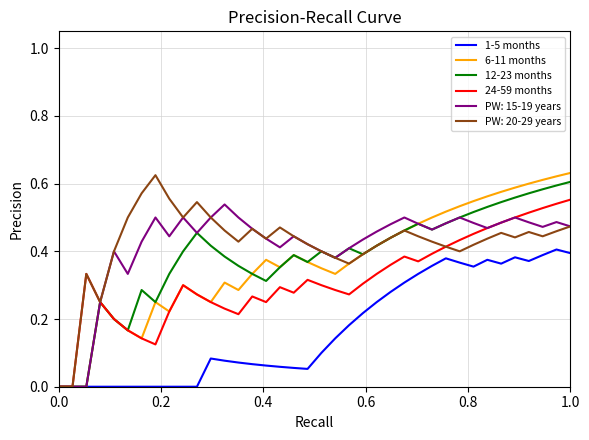

True or false: 6-11 months and 1-5 months cross at least once.

False